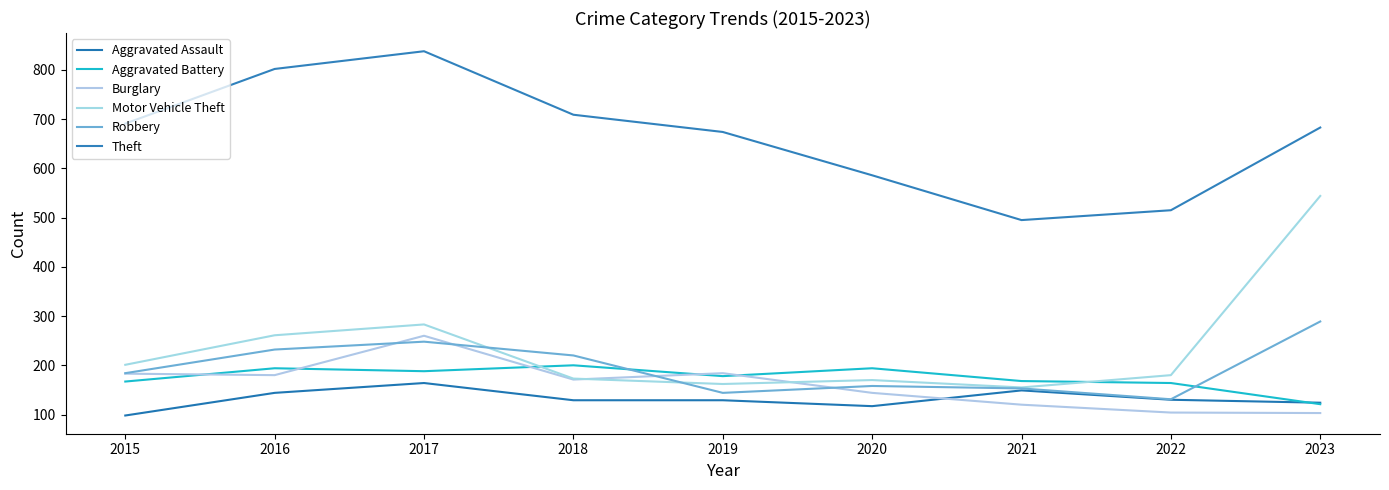

How many lines are shown in the chart?

6